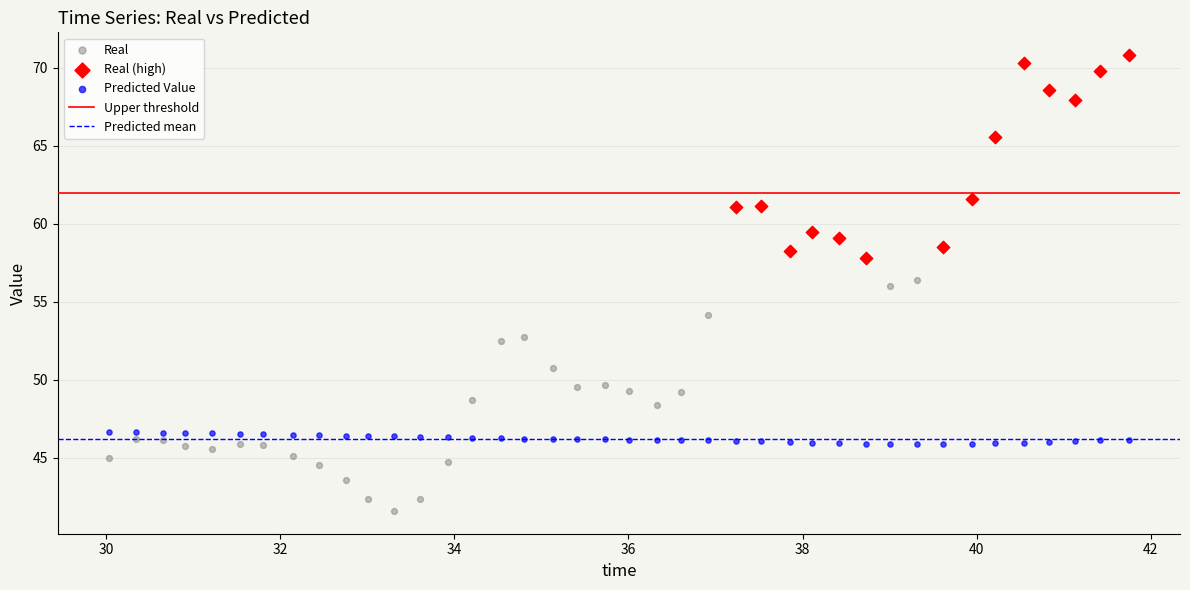

Which series reaches the maximum Y coordinate?

Real (high)